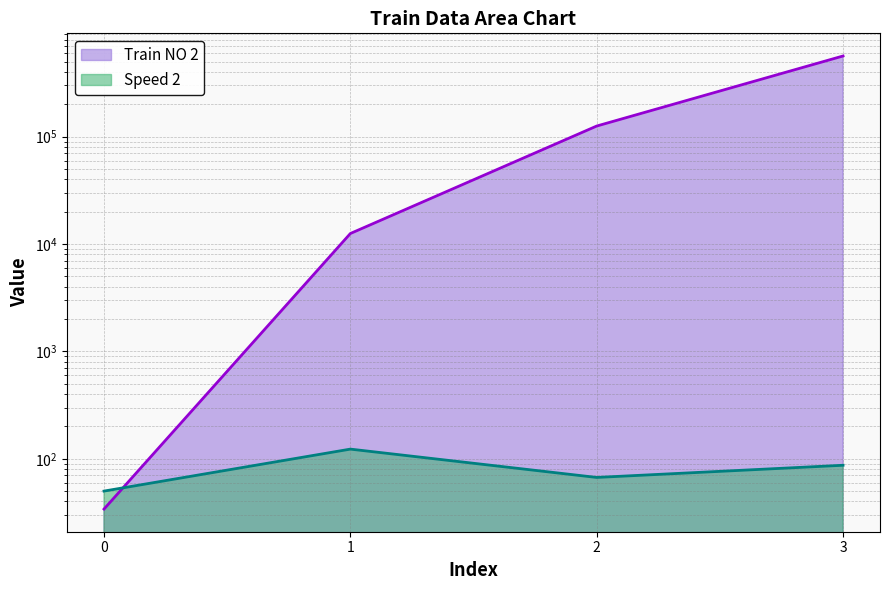

What is the value of the Train NO 2 point at the 3rd from the left?

125654